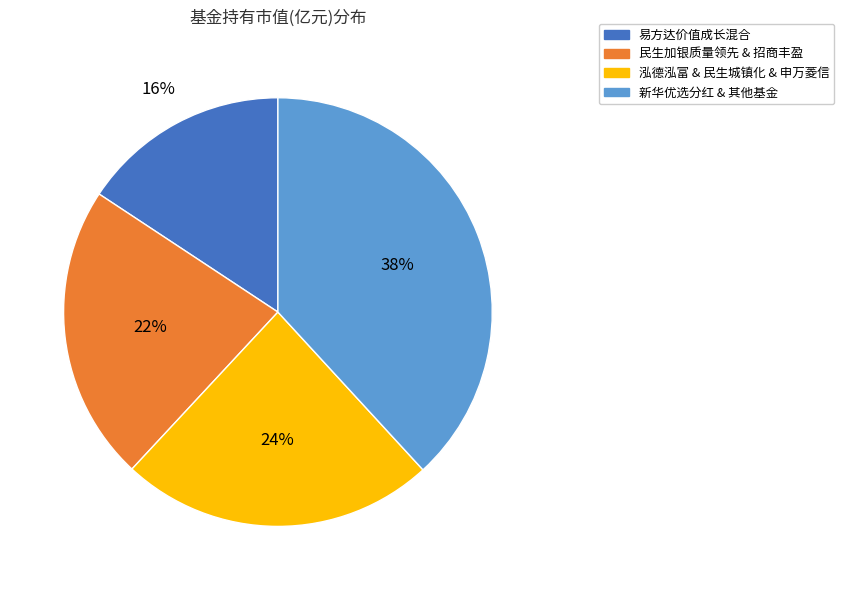

Is there a majority slice in this chart?

No